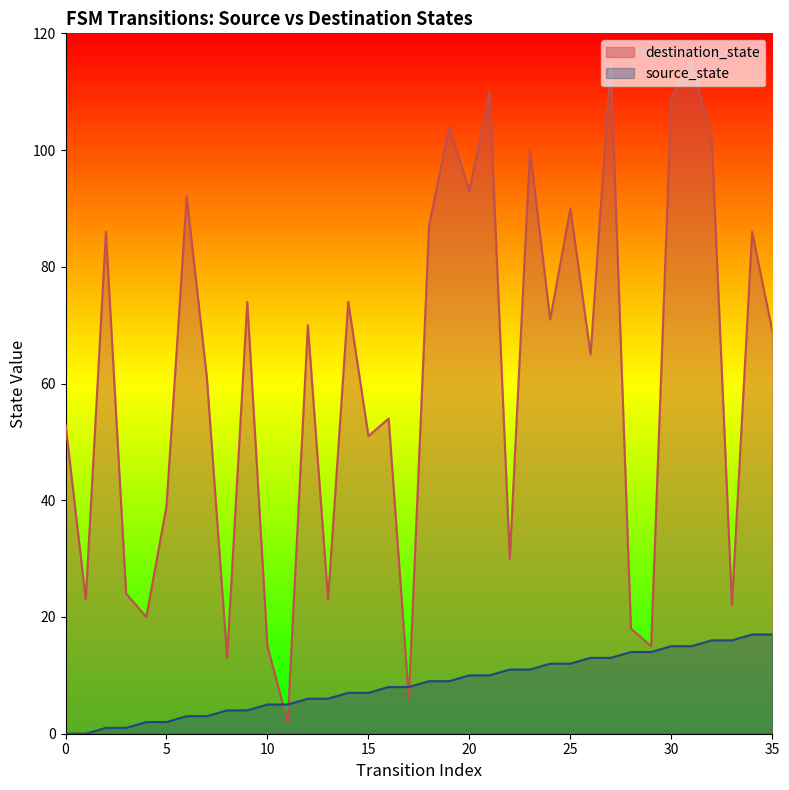

How many data points in destination_state are above 69?

17